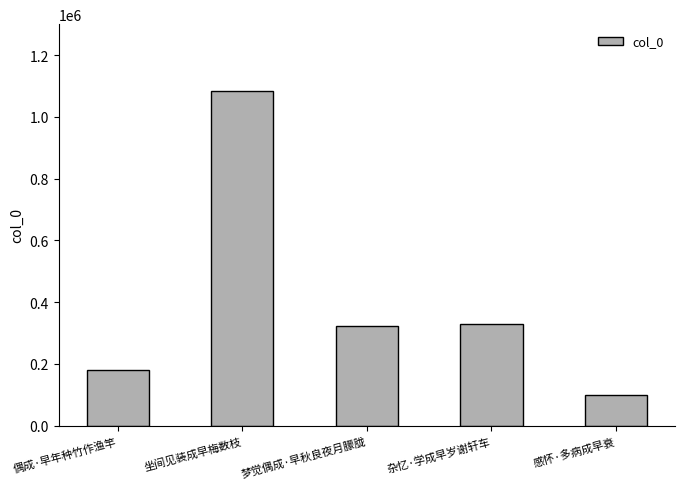

How many series are shown in this chart?

1